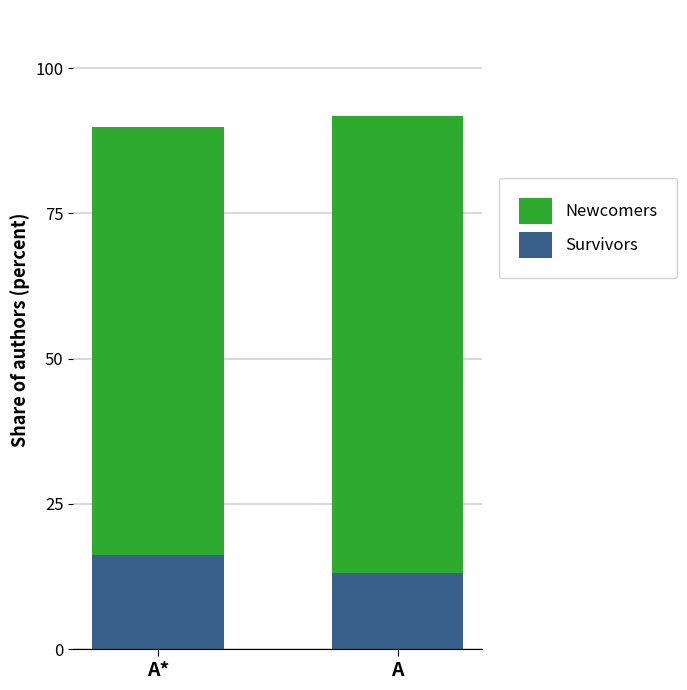

What is the total value across all series at A?

91.8